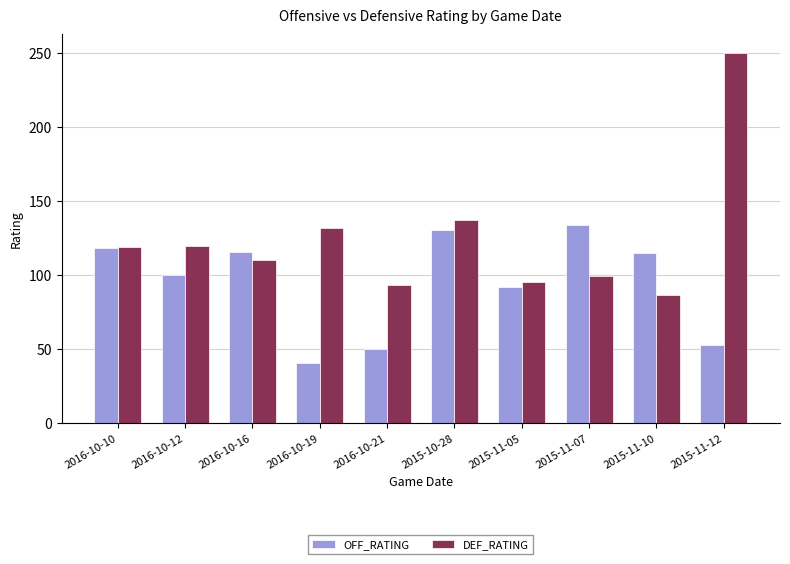

What is the difference between the highest and lowest values at 2015-11-07?

34.9